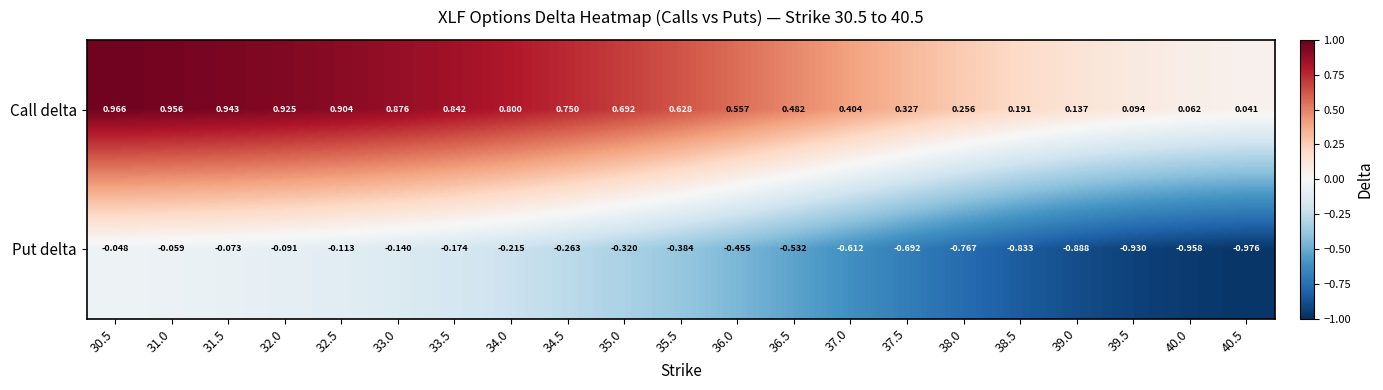

List the series in order of their peak value, lowest first.

Put delta, Call delta